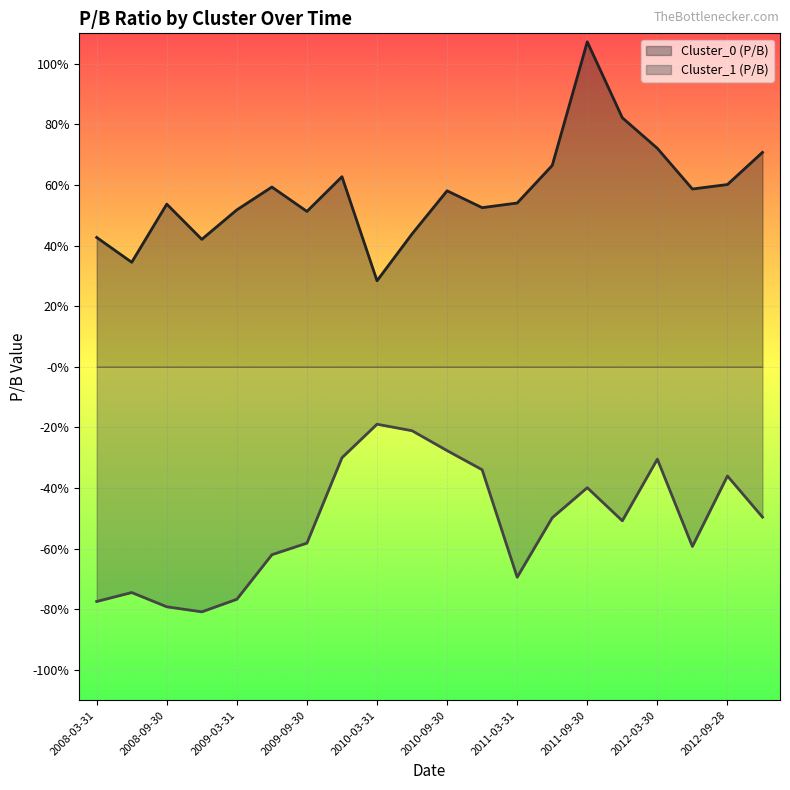

At how many categories does at least one series exceed 0?

20